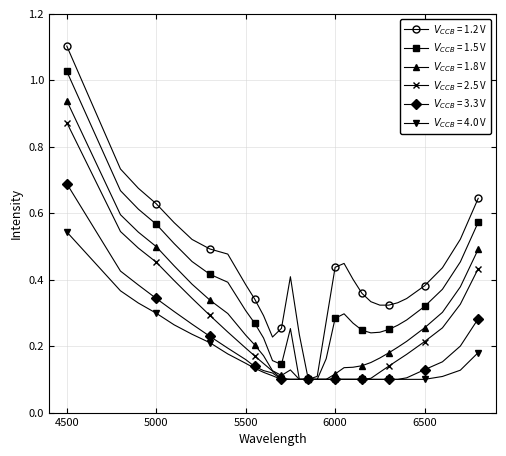

What is the greatest value displayed?

1.1